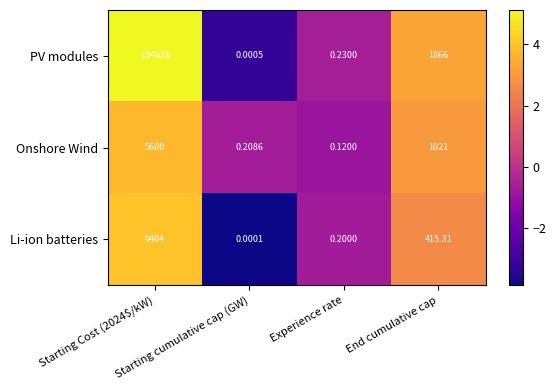

Rank the series by their maximum value, from lowest to highest.

Onshore Wind, Li-ion batteries, PV modules